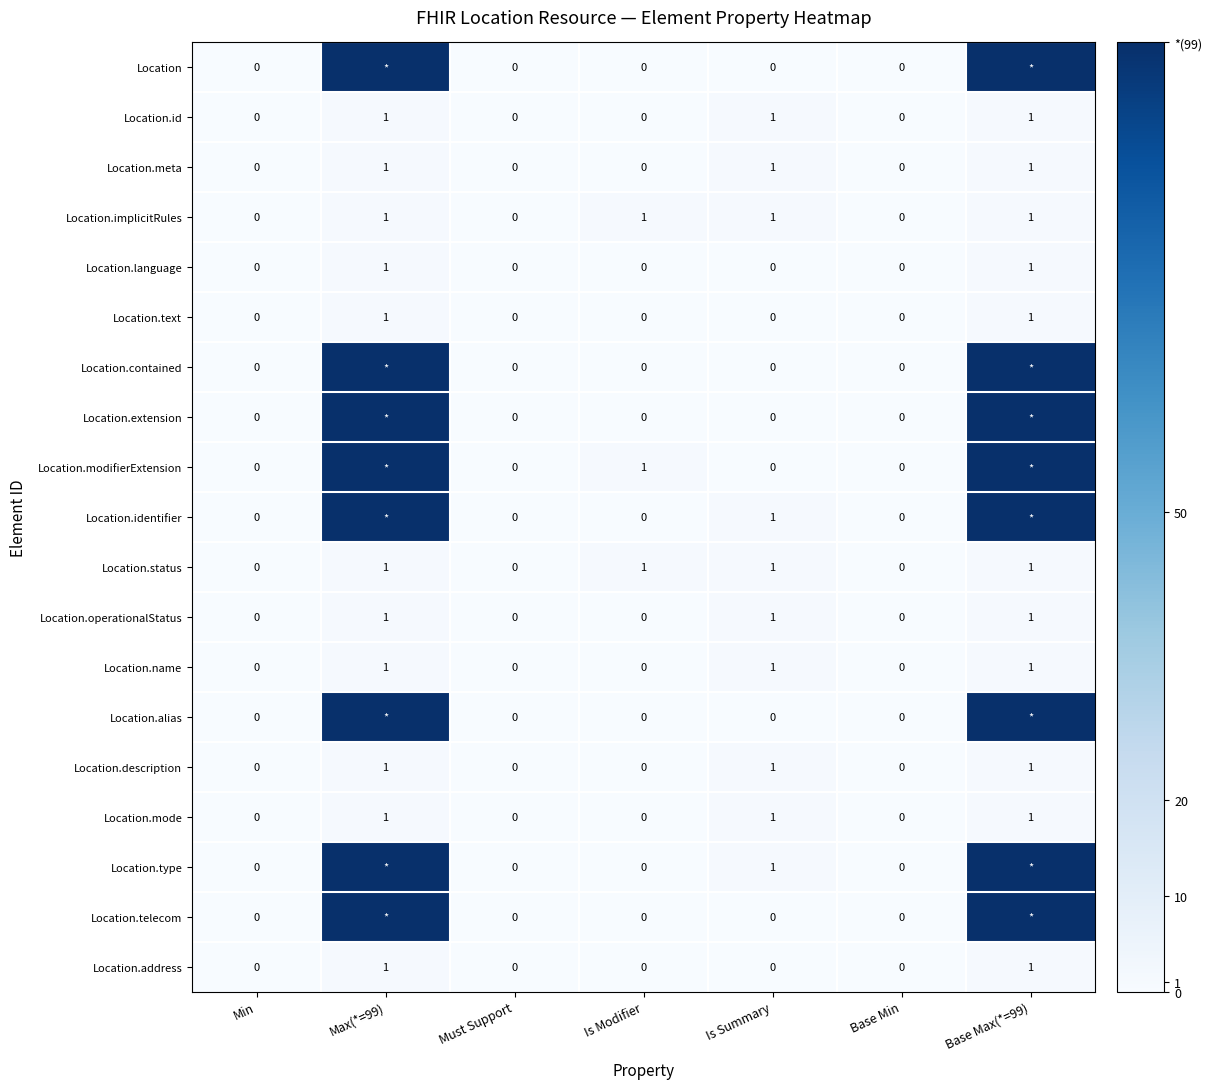

The value of Location.id at Max(*=99) is 1. True or false?

True